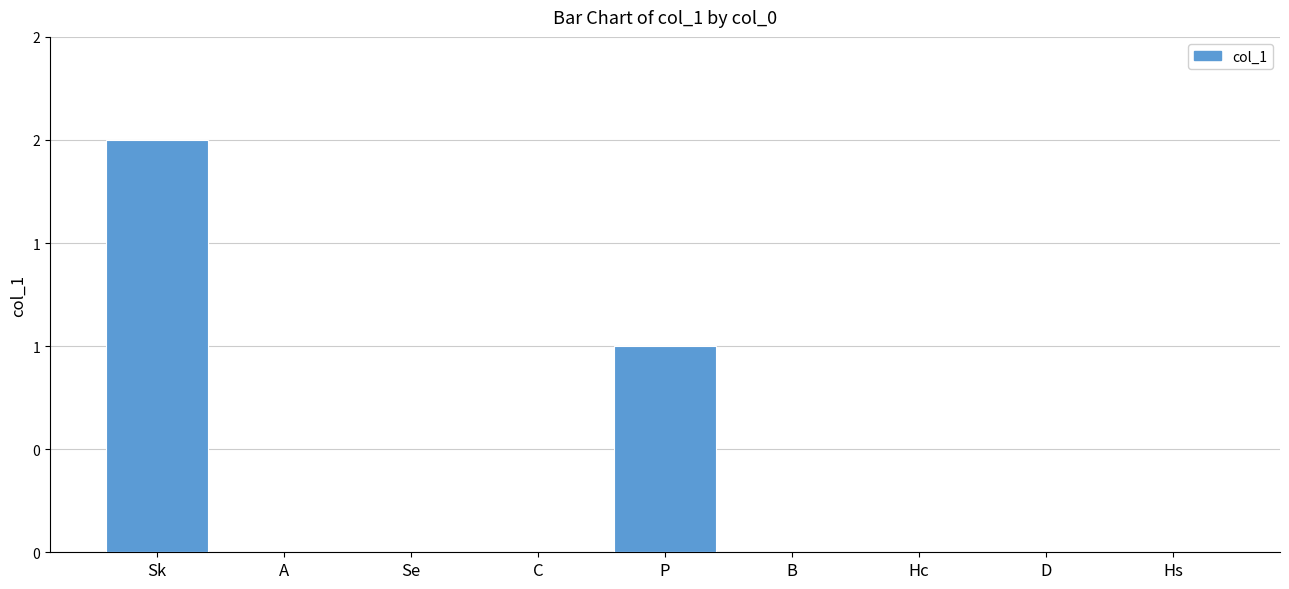

Reading right to left, transcribe all the data shown in this chart.

Hs=0	D=0	Hc=0	B=0	P=1	C=0	Se=0	A=0	Sk=2